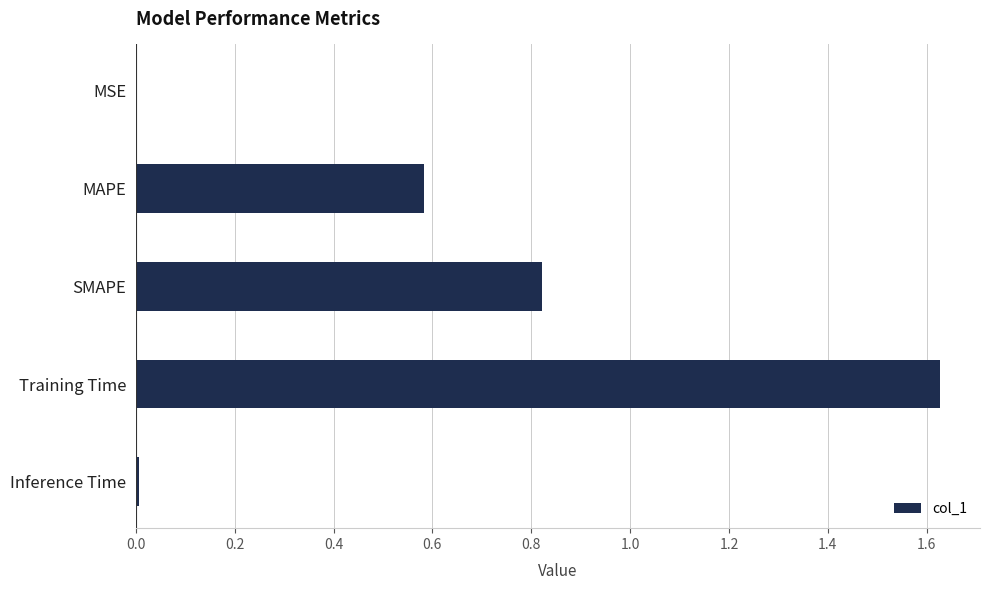

What is the sum of all values?

3.0